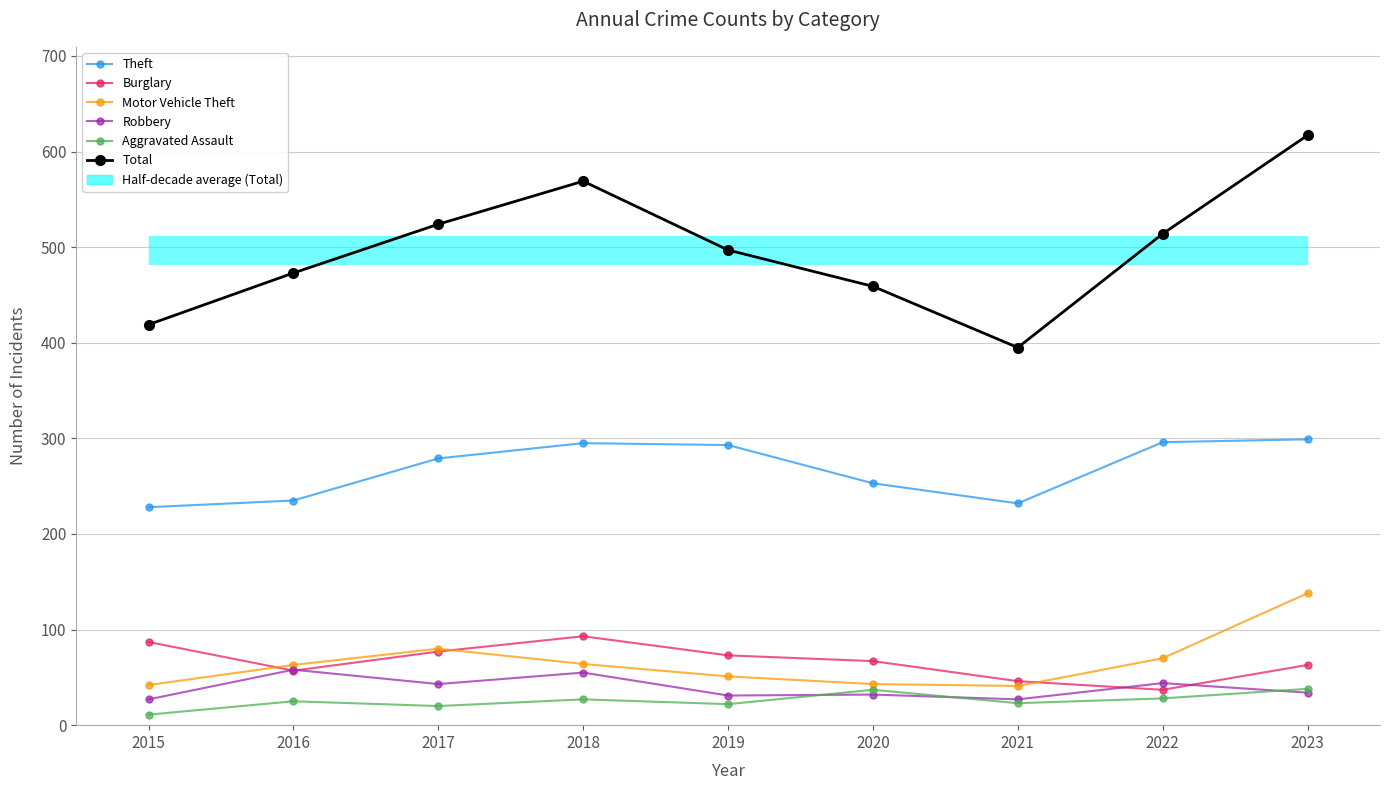

What are all the series names shown in the legend?

Theft, Burglary, Motor Vehicle Theft, Robbery, Aggravated Assault, Total